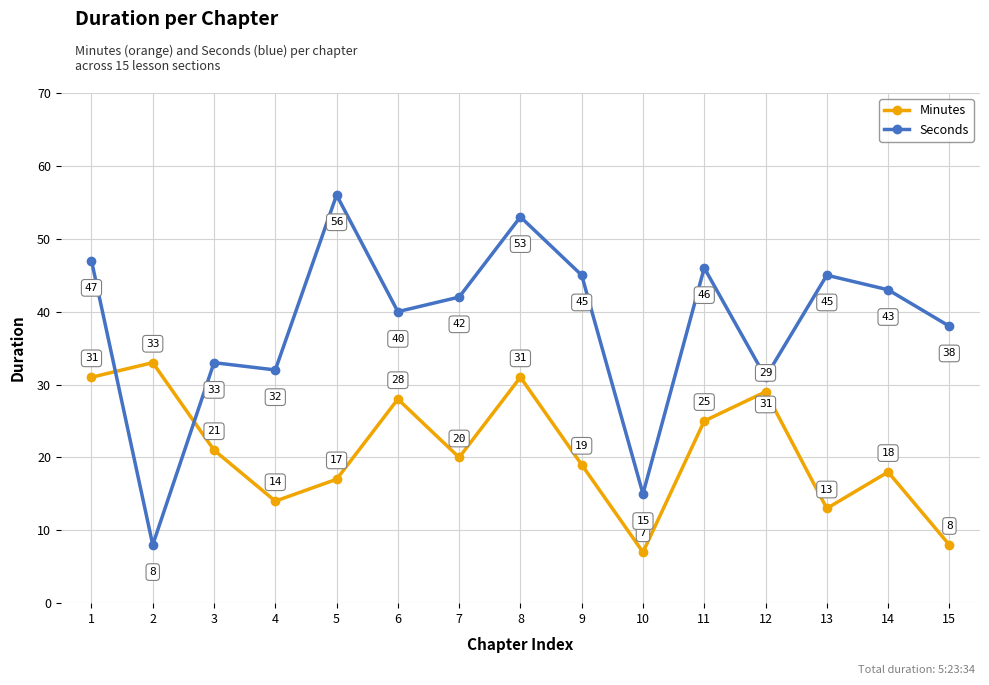

The Minutes series shows 8 at 8. True or false?

False